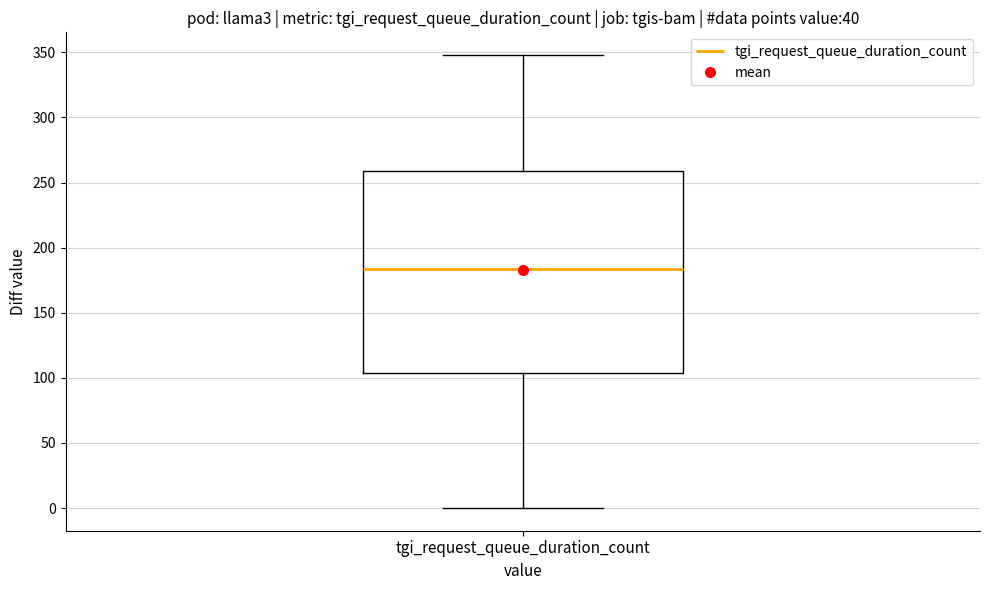

Transcribe this box plot: give where the median line is, the range the box spans, and where the two whiskers end, as read against the y-axis. The values are not printed on the chart, so give them approximately, as read against the axis.

median 185, box 105 to 260, whiskers 0 to 350